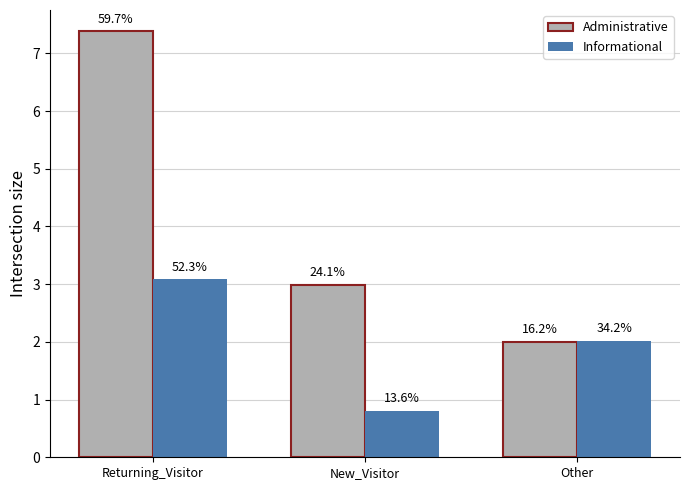

What are all the series names shown in the legend?

Administrative, Informational